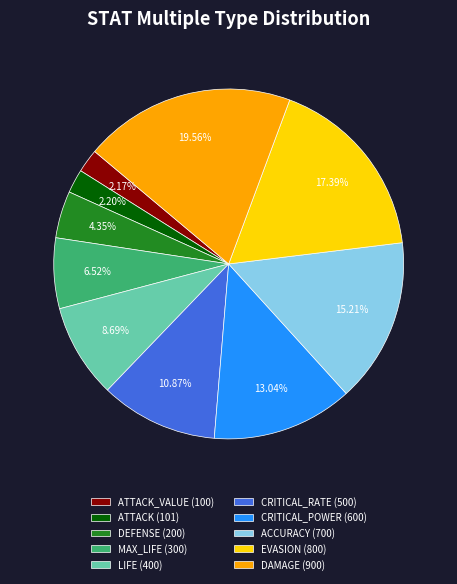

Does any single category account for the majority?

No